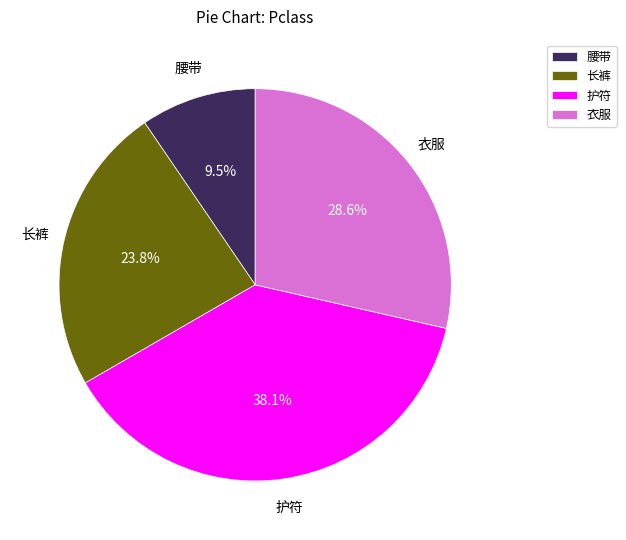

Count the number of slices in the pie.

4